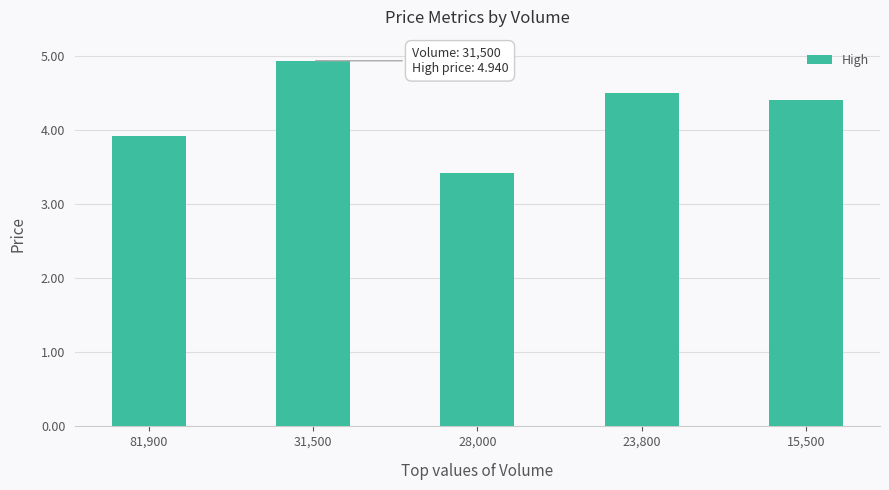

What is the difference between the values at 31,500 and 23,800?

0.4